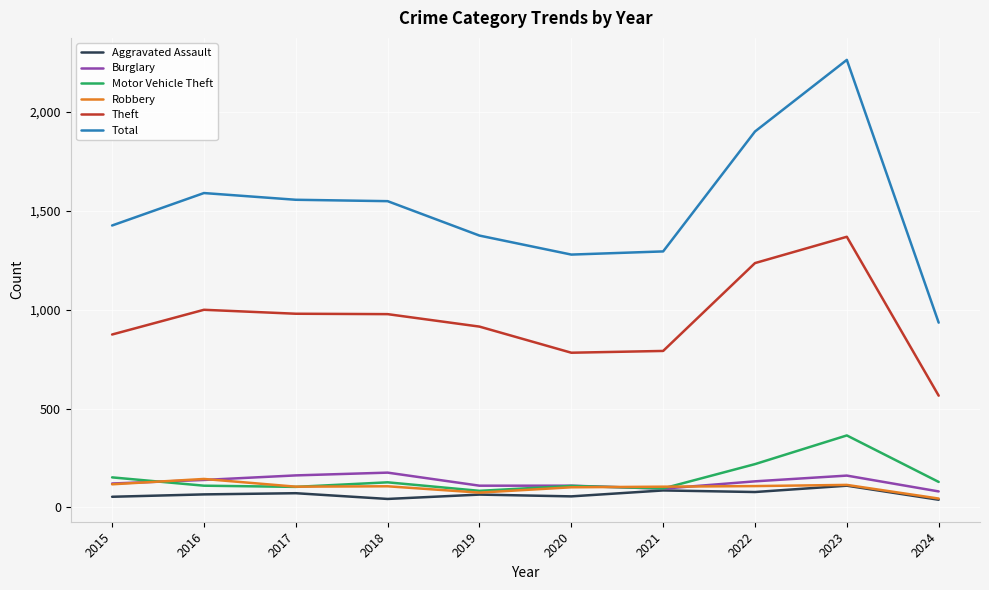

True or false: Total and Motor Vehicle Theft intersect in this chart.

False